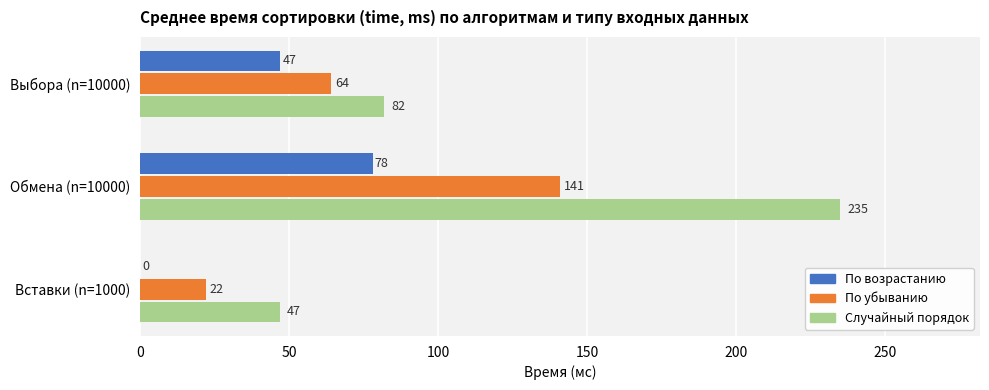

What is the total value across all series at Выбора (n=10000)?

193